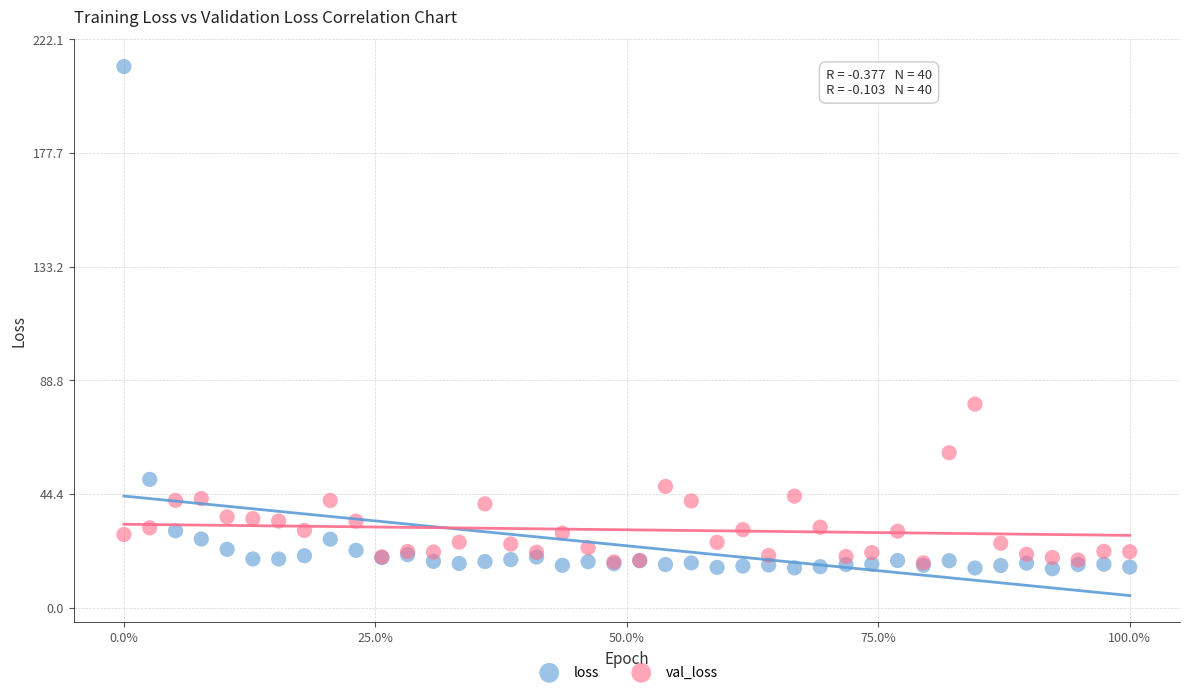

Across all series, what Y value is closest to 113?

79.5